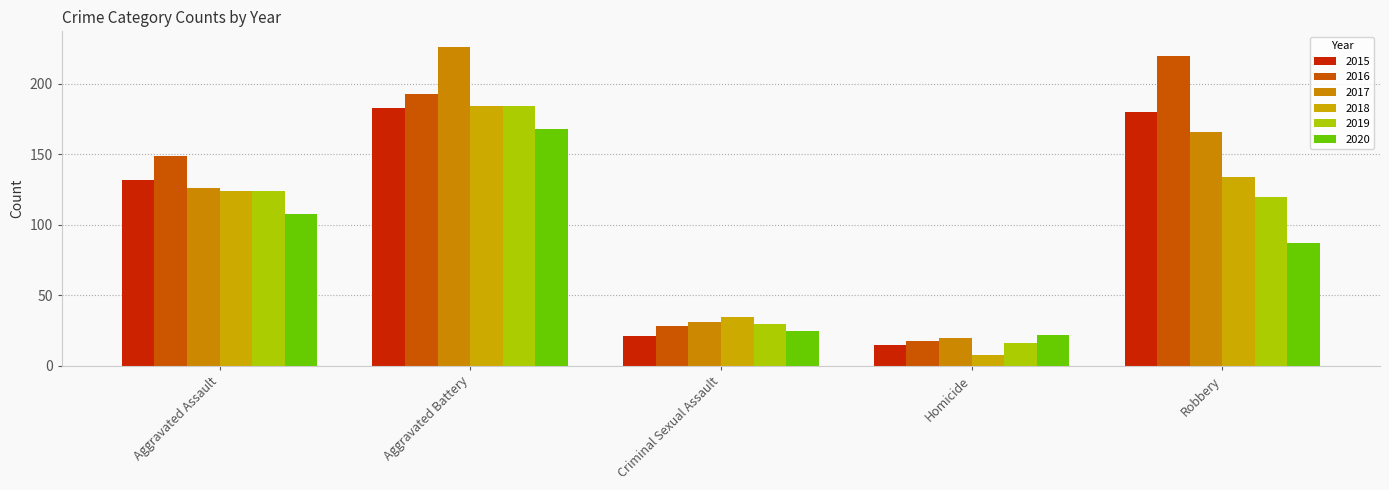

Is the value of 2019 at Robbery greater than the value of 2020 at Aggravated Battery?

No